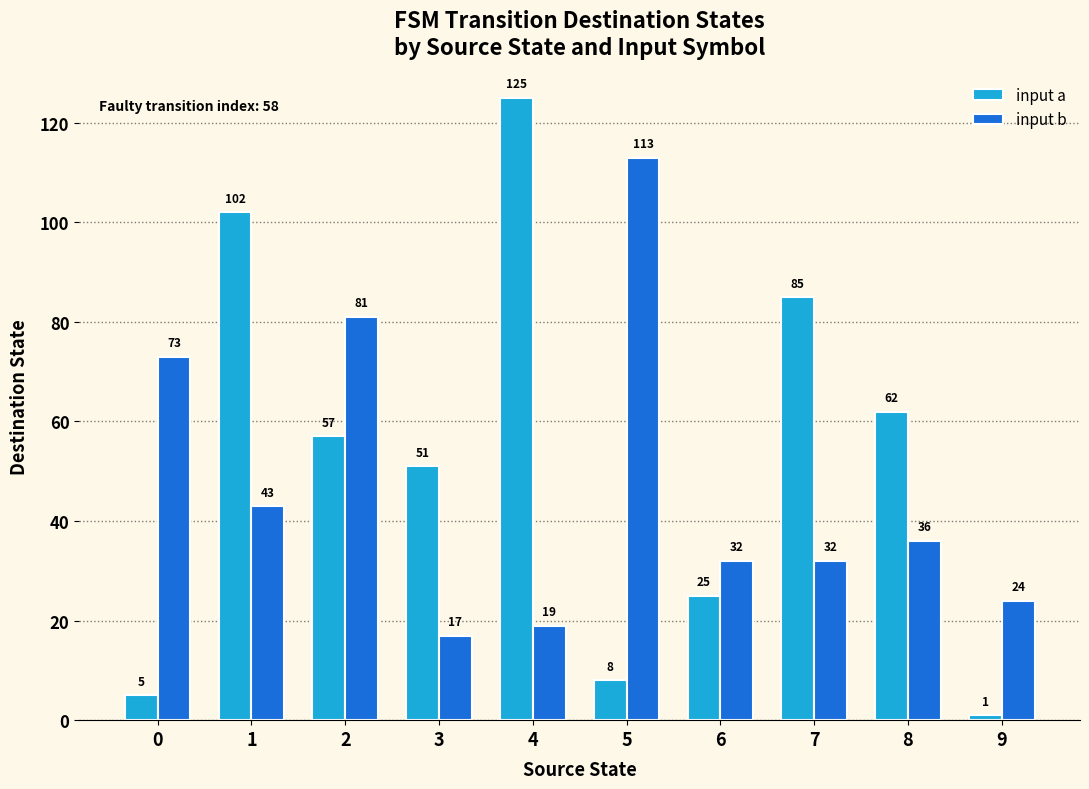

What are all the series names shown in the legend?

input a, input b